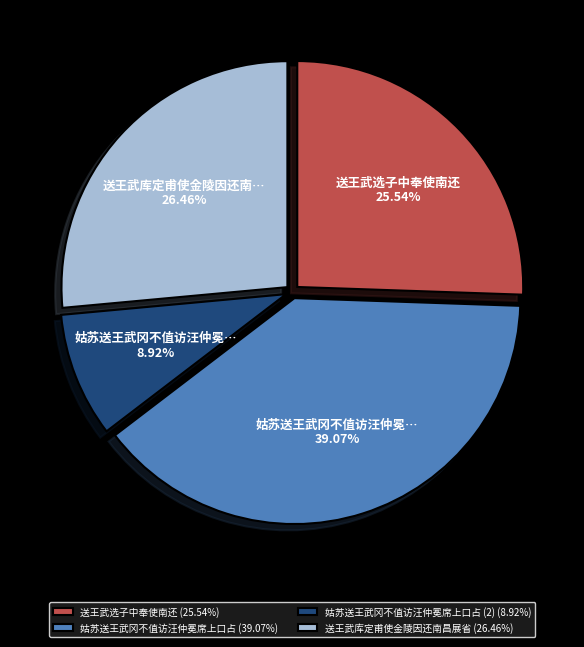

Does 送王武选子中奉使南还 (25.54%) account for over 50% of the chart?

No